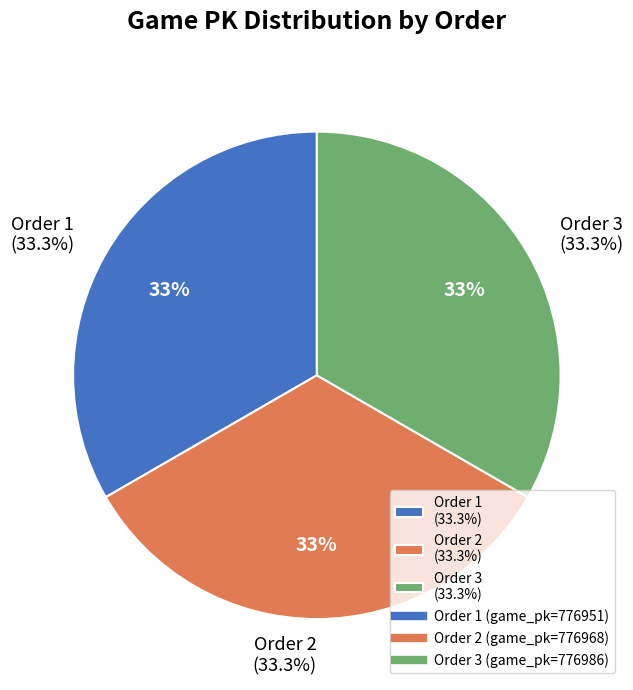

Which category has the biggest portion of the pie?

3